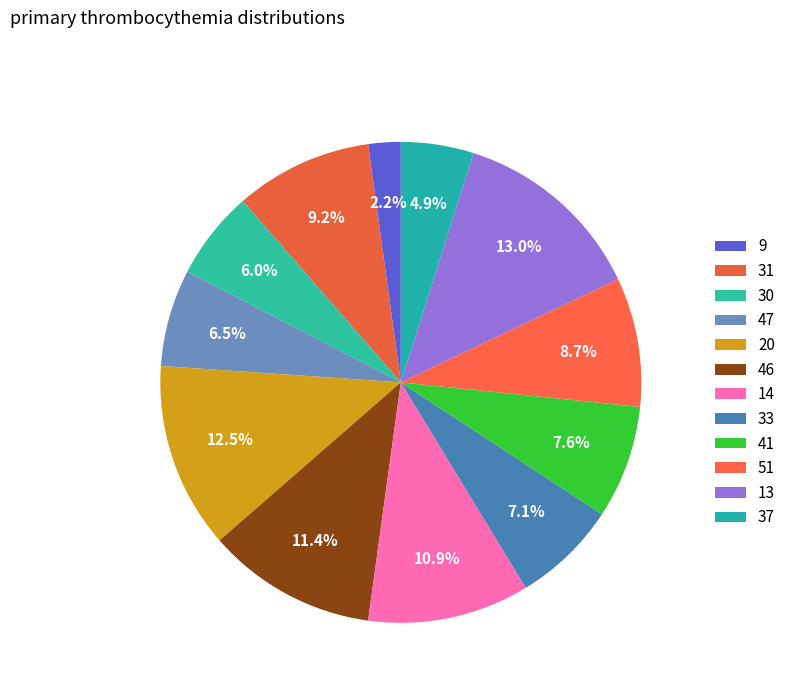

Count the number of slices in the pie.

12